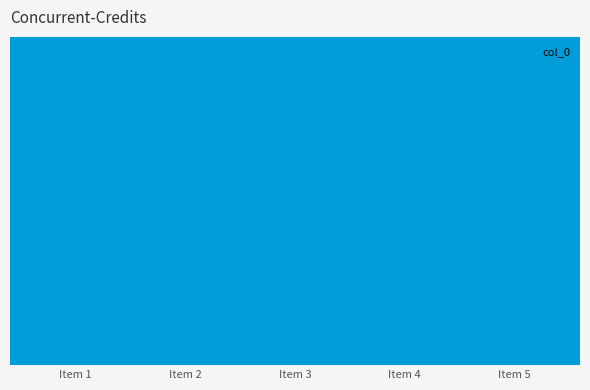

Are the bars horizontal?

No